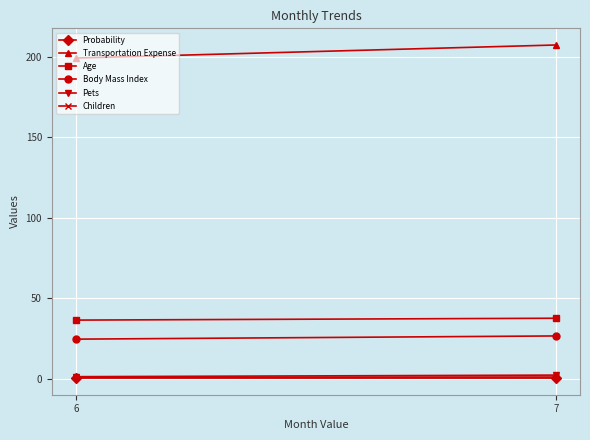

What is the value of the Probability point at the 2nd from the left?

0.4